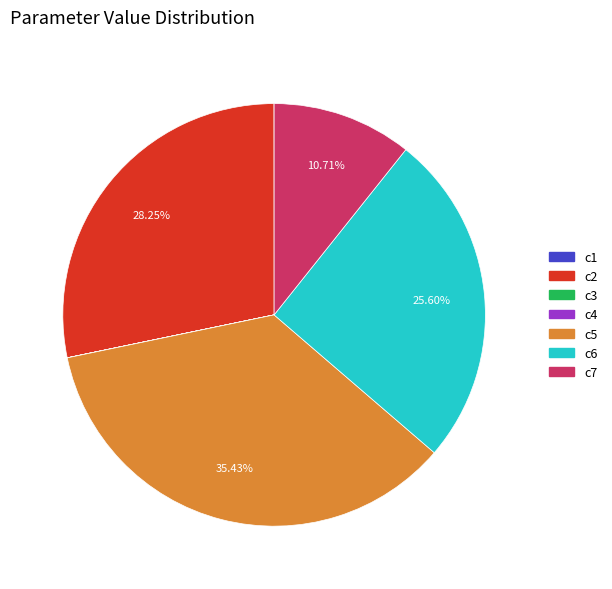

Does c5 account for over 50% of the chart?

No